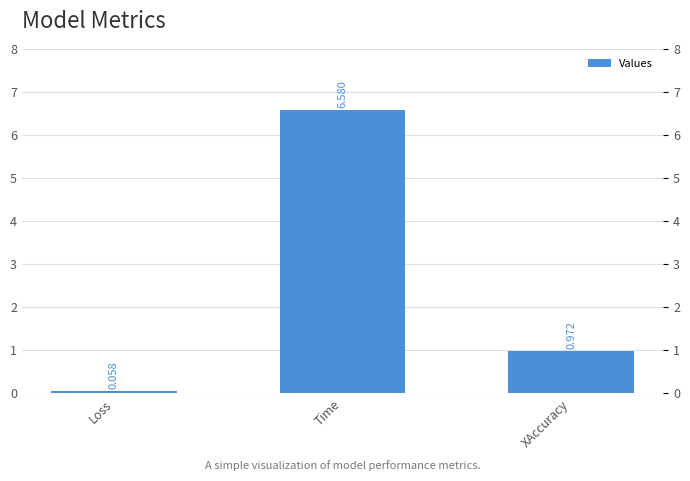

How many distinct data groups are displayed?

1